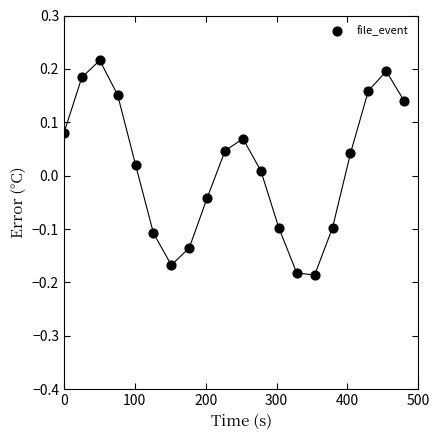

What is the range of Y values (max minus min)?

0.4